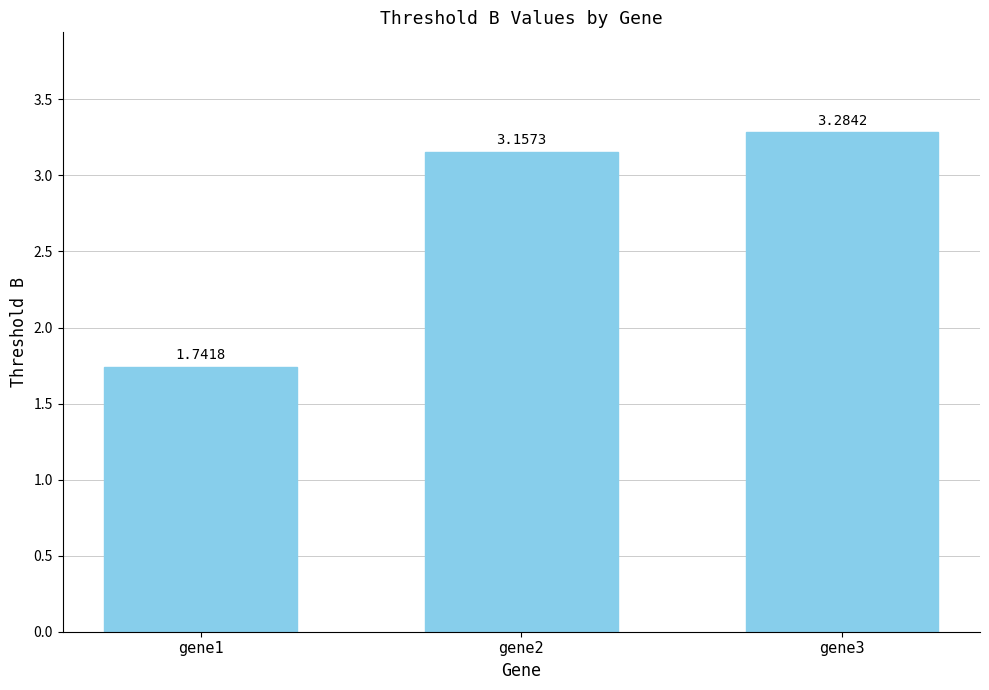

What is the change in value from gene2 to gene3?

+0.1